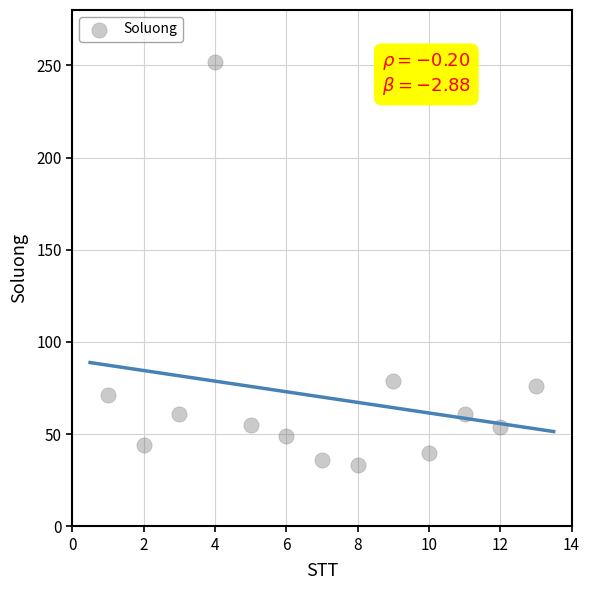

What Y value in the scatter plot is closest to 142?

79